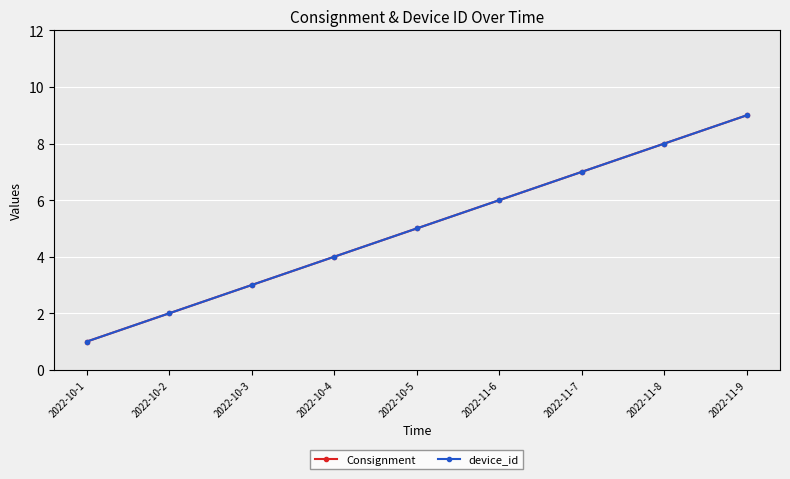

True or false: Consignment and device_id cross at least once.

False